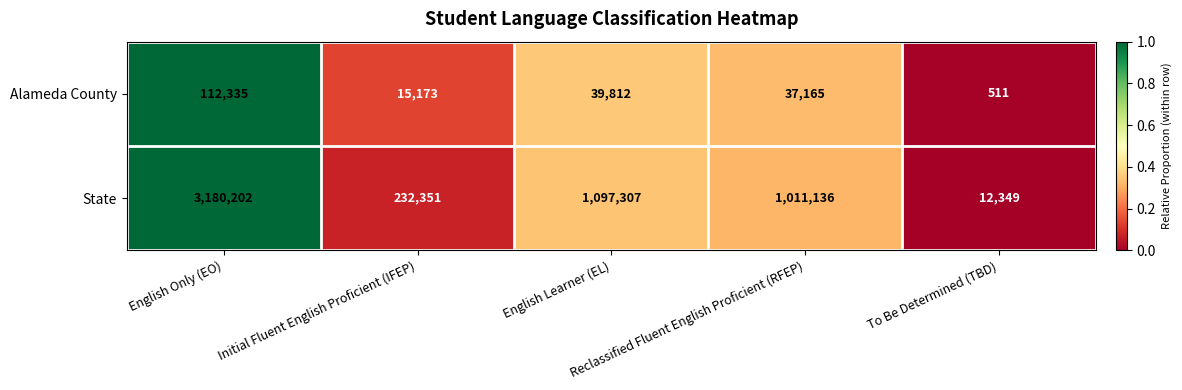

Which series has the widest spread of values?

State